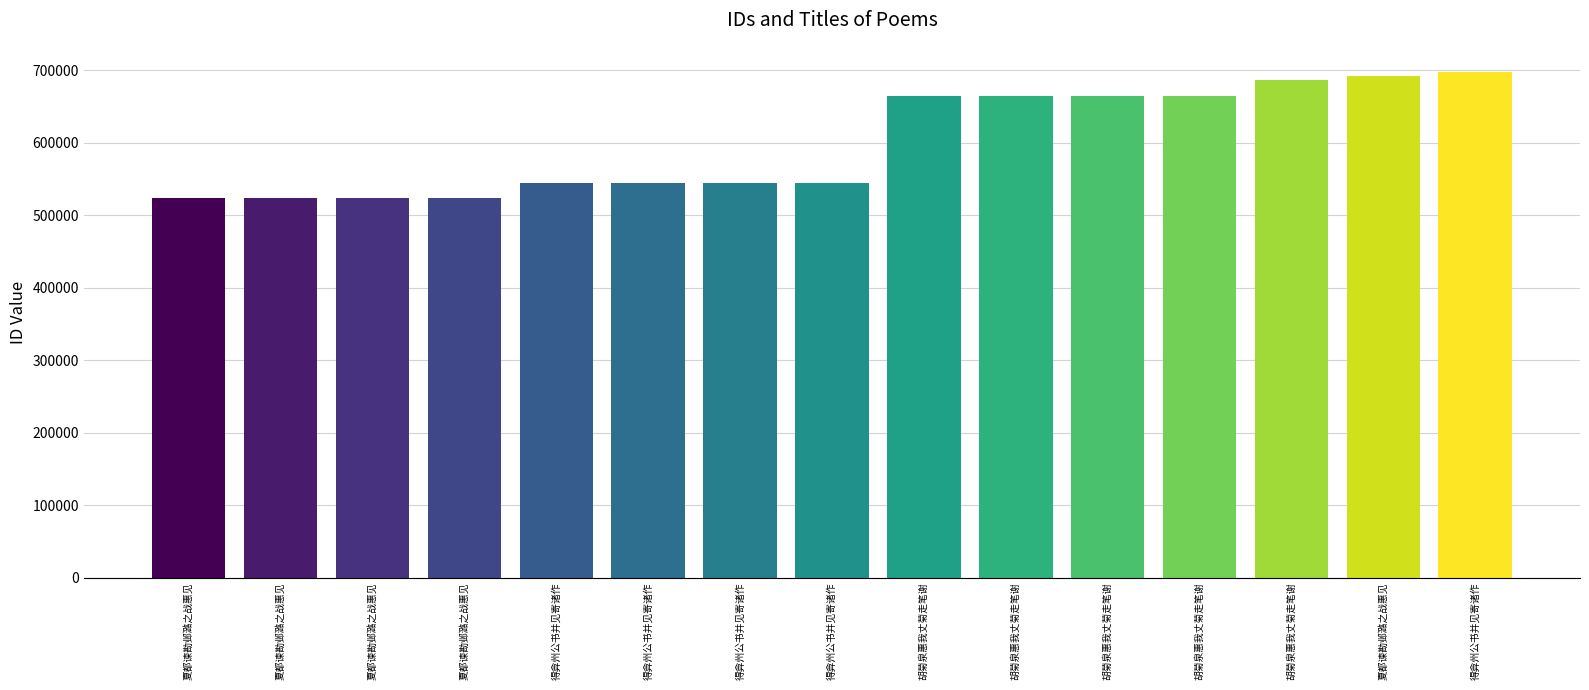

Is it true that the value at 胡菊泉惠我丈菊走笔谢 is 1046906?

False